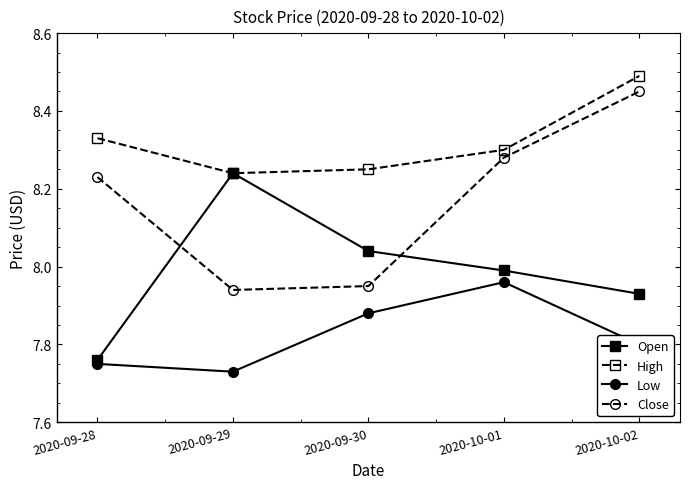

What is the difference between the Low values at 2020-10-01 and 2020-09-28?

0.2